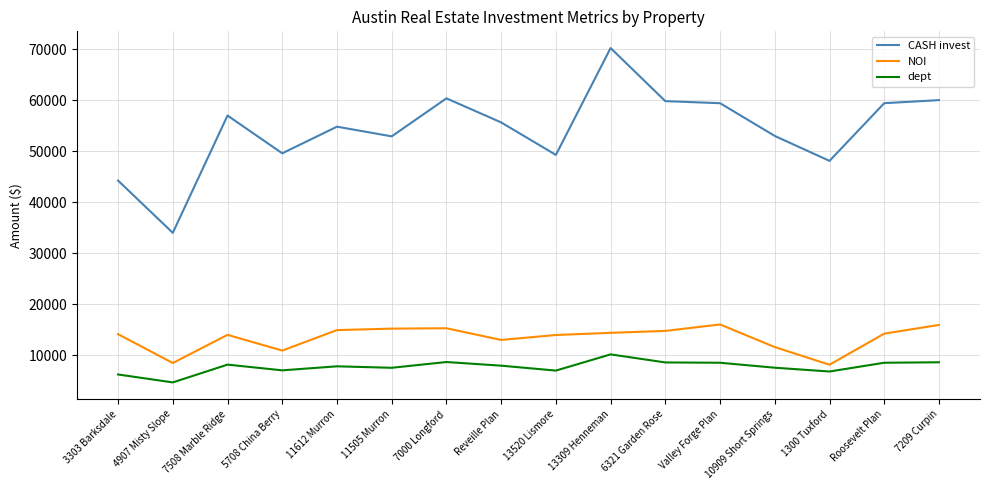

True or false: CASH invest and dept intersect in this chart.

False